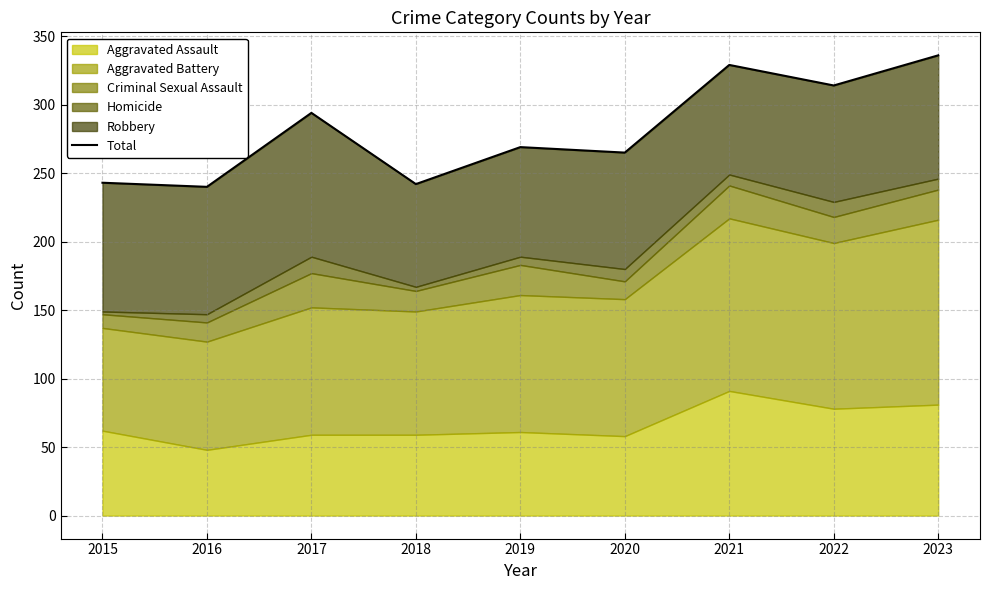

How many lines are shown in the chart?

1